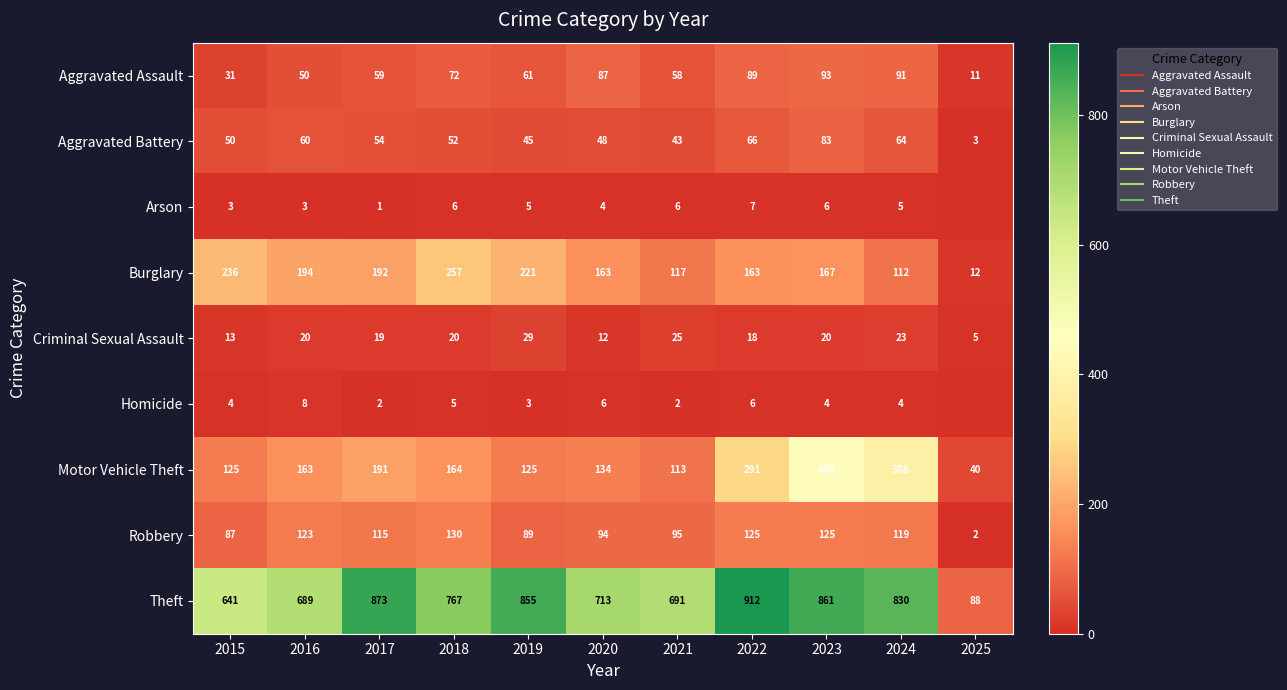

What is the average value of the Criminal Sexual Assault series?

19